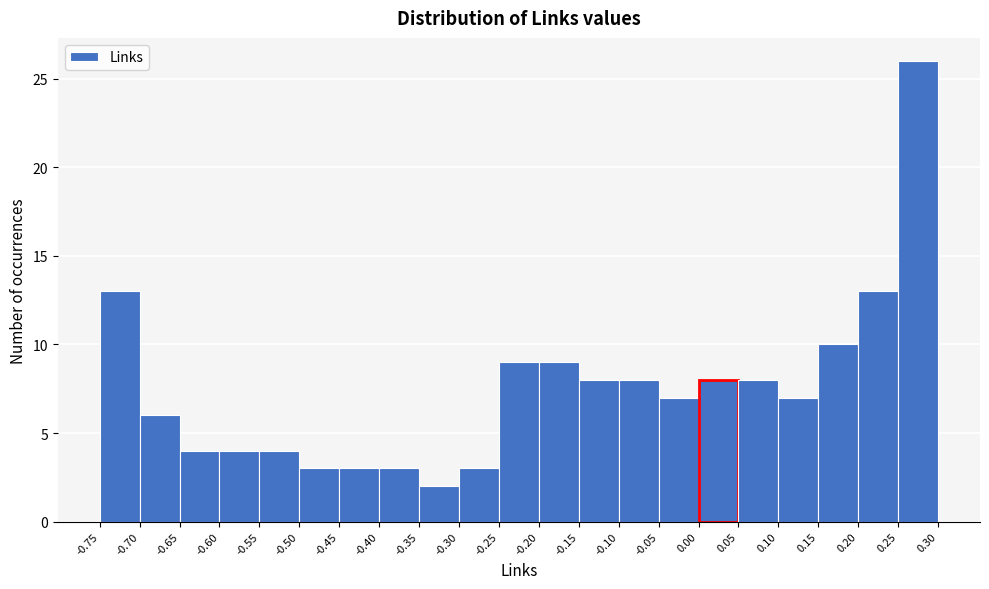

Over which range of the x-axis is the bar tallest?

0.25 to 0.30